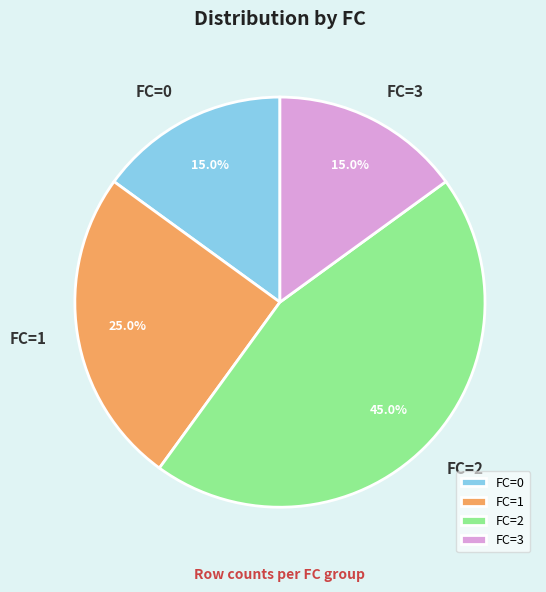

Is it true that FC=0 is 15% of the pie?

True